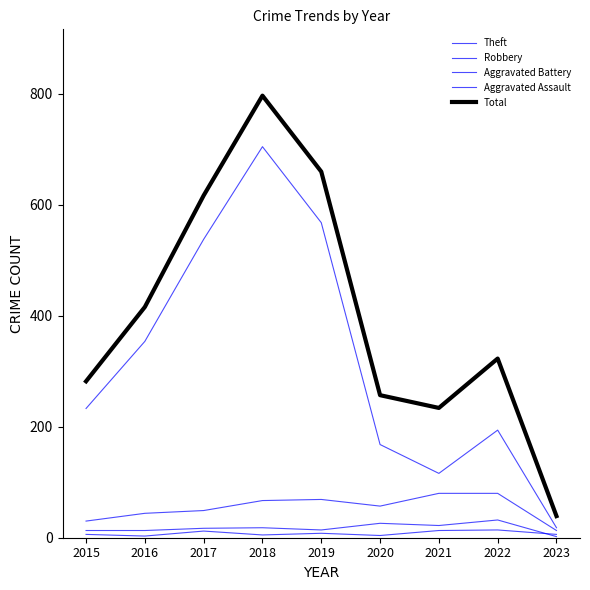

Does the chart display data point markers on the line(s)?

No